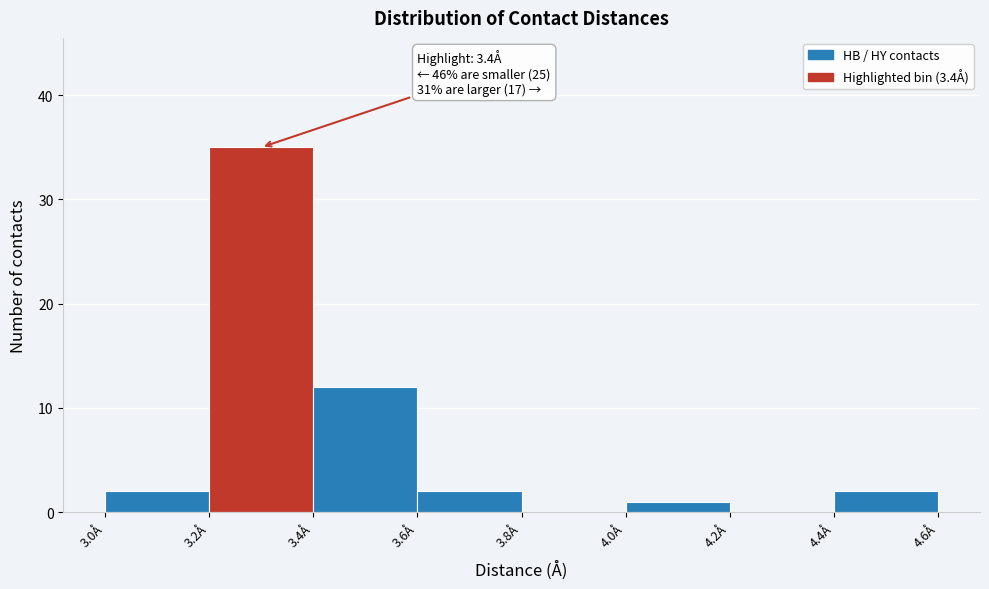

Which range on the x-axis has the tallest bar?

3.2 to 3.4